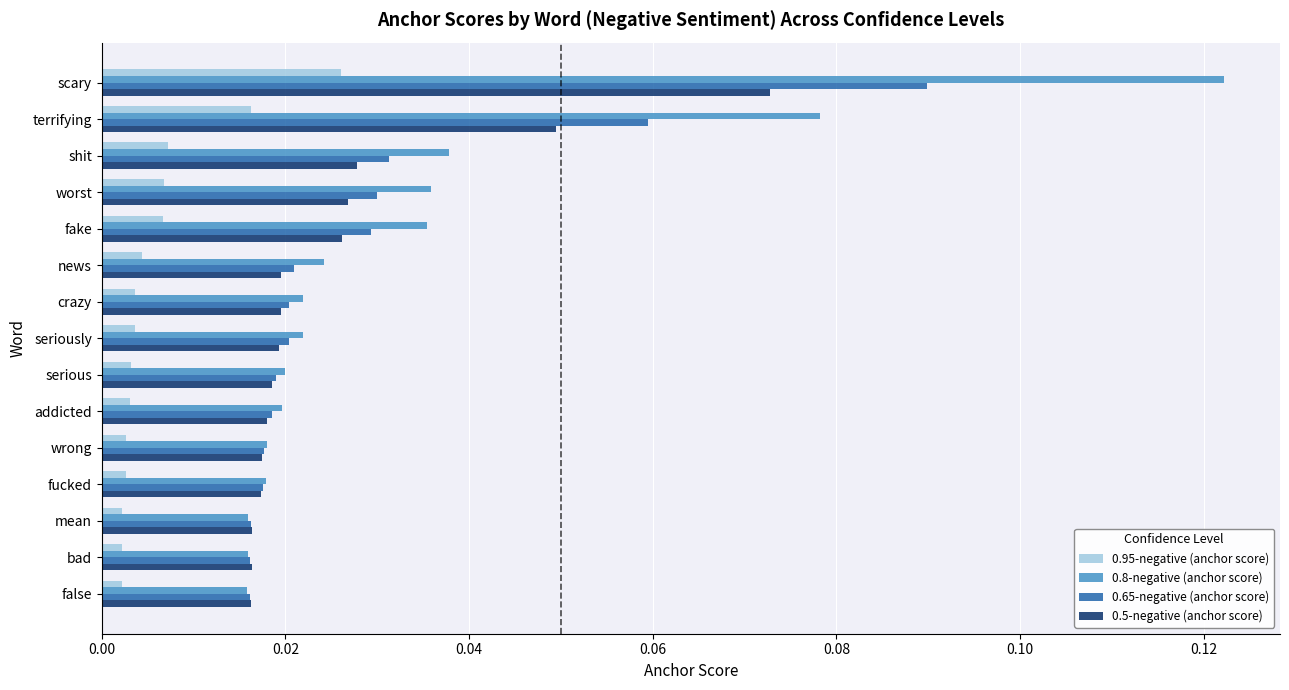

Which series has the largest total across all categories?

0.8-negative (anchor score)